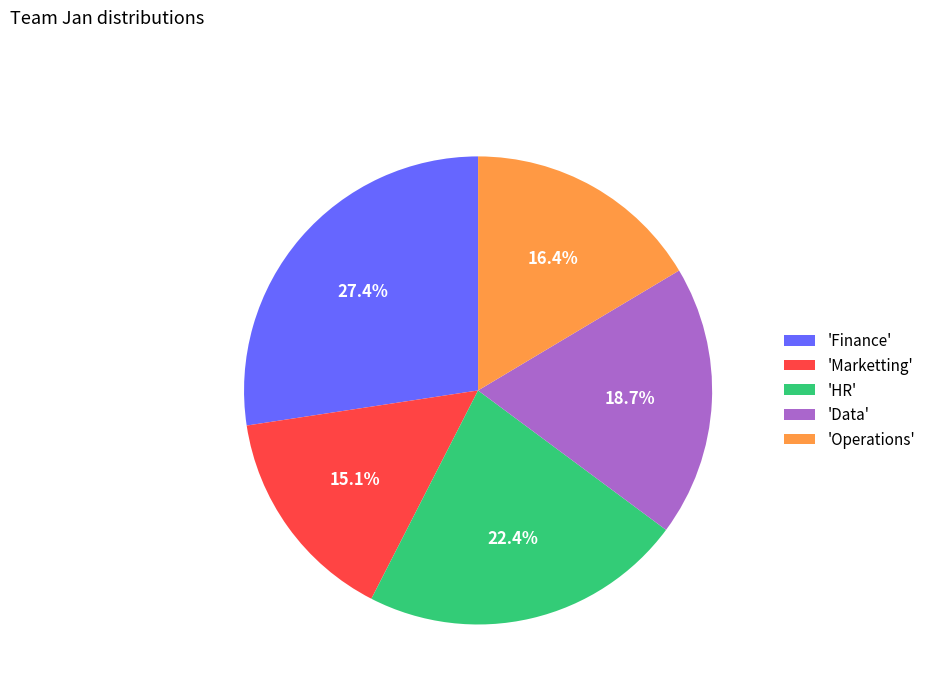

What is the smallest slice in the pie chart?

'Marketting'